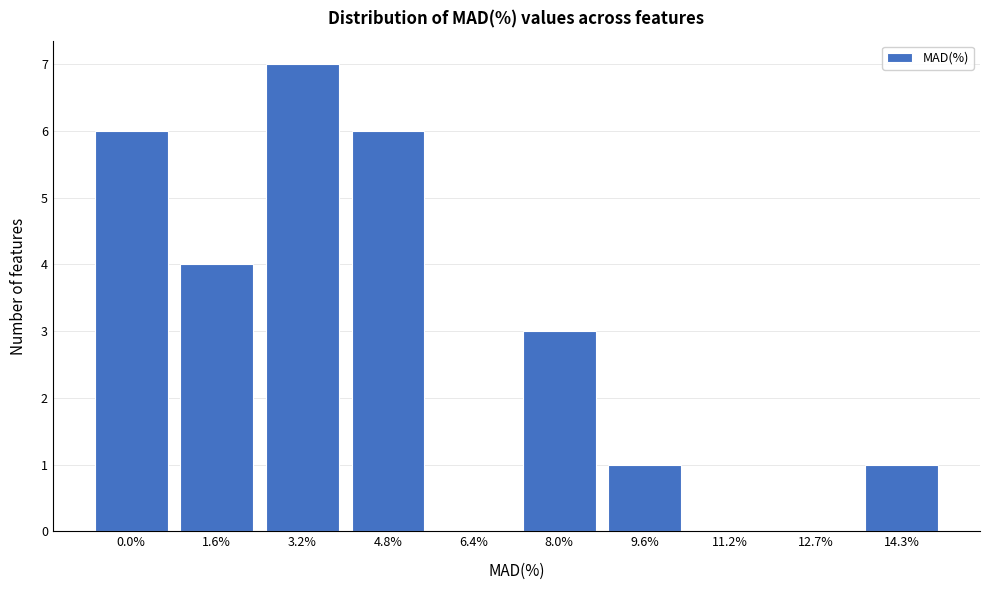

Reading left to right, transcribe all the data shown in this chart.

0.0%=6	1.6%=4	3.2%=7	4.8%=6	6.4%=0	8.0%=3	9.6%=1	11.2%=0	12.7%=0	14.3%=1